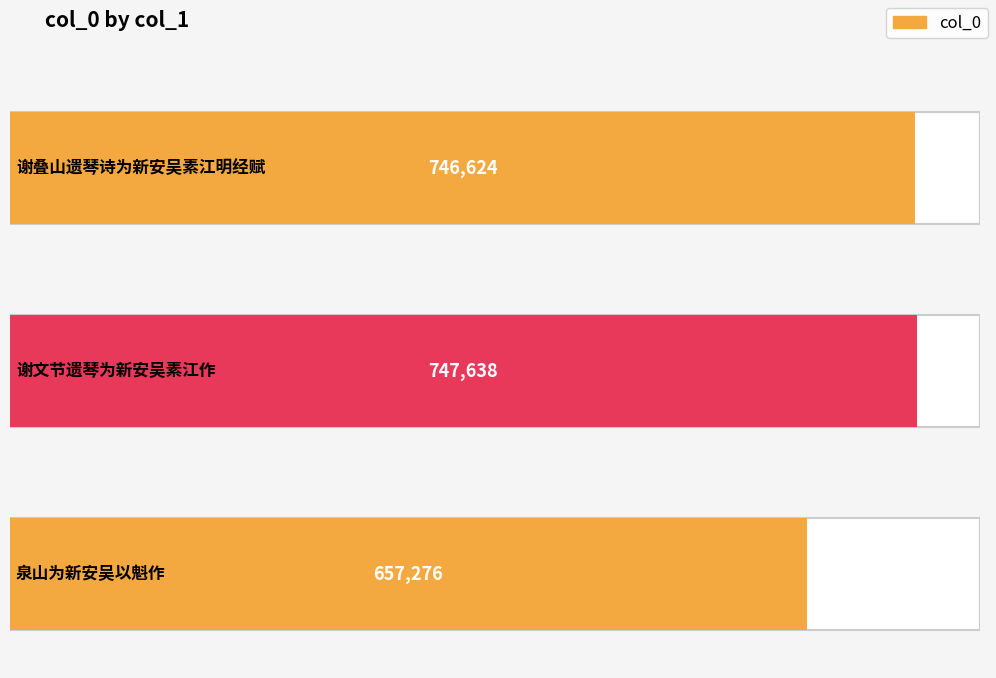

How many data points does each series have?

3